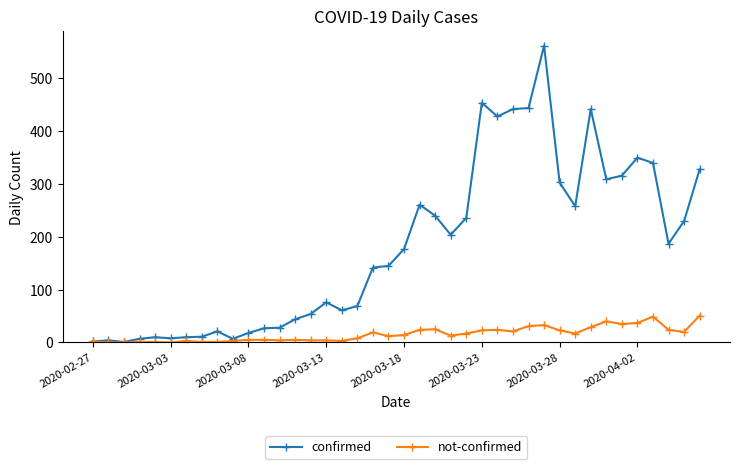

Which series has the largest total across all categories?

confirmed